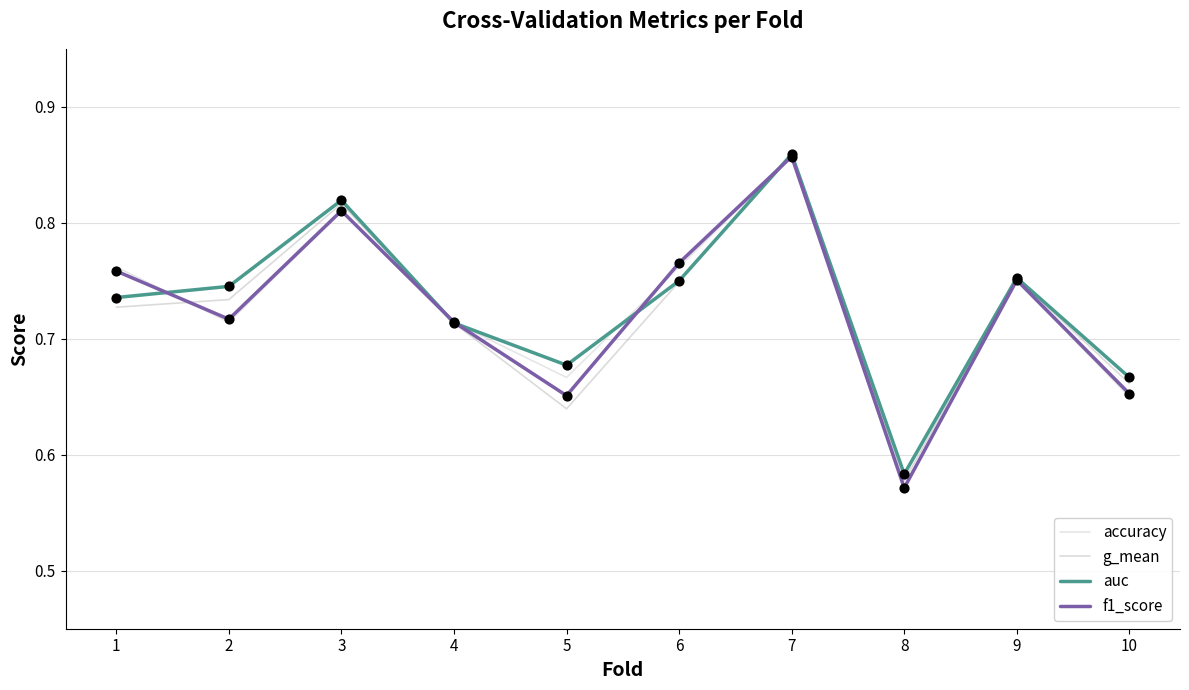

What are all the series names shown in the legend?

accuracy, g_mean, auc, f1_score